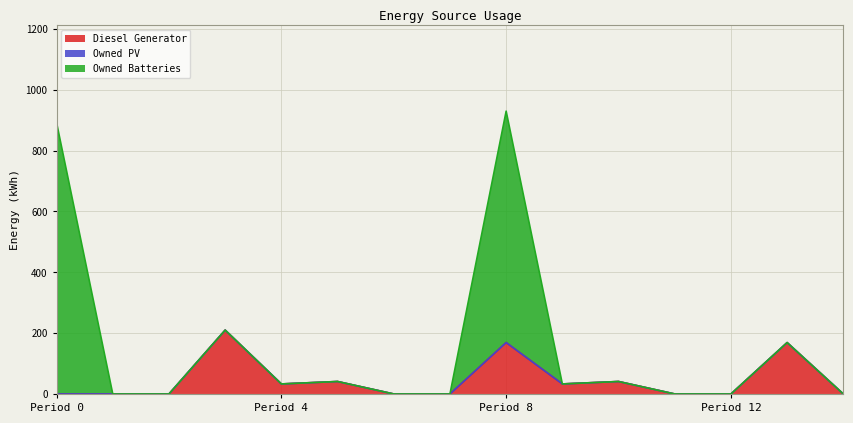

List the labels in order of Diesel Generator value, largest first.

3, 8, 13, 5, 10, 4, 9, 0, 1, 2, 6, 7, 11, 12, 14